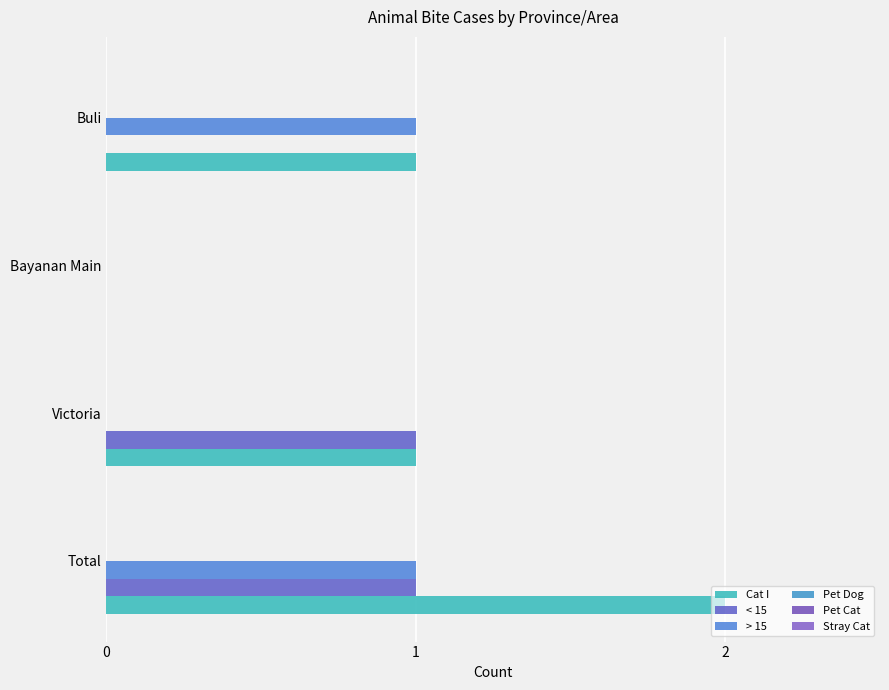

What are all the series names shown in the legend?

Cat I, < 15, > 15, Pet Dog, Pet Cat, Stray Cat